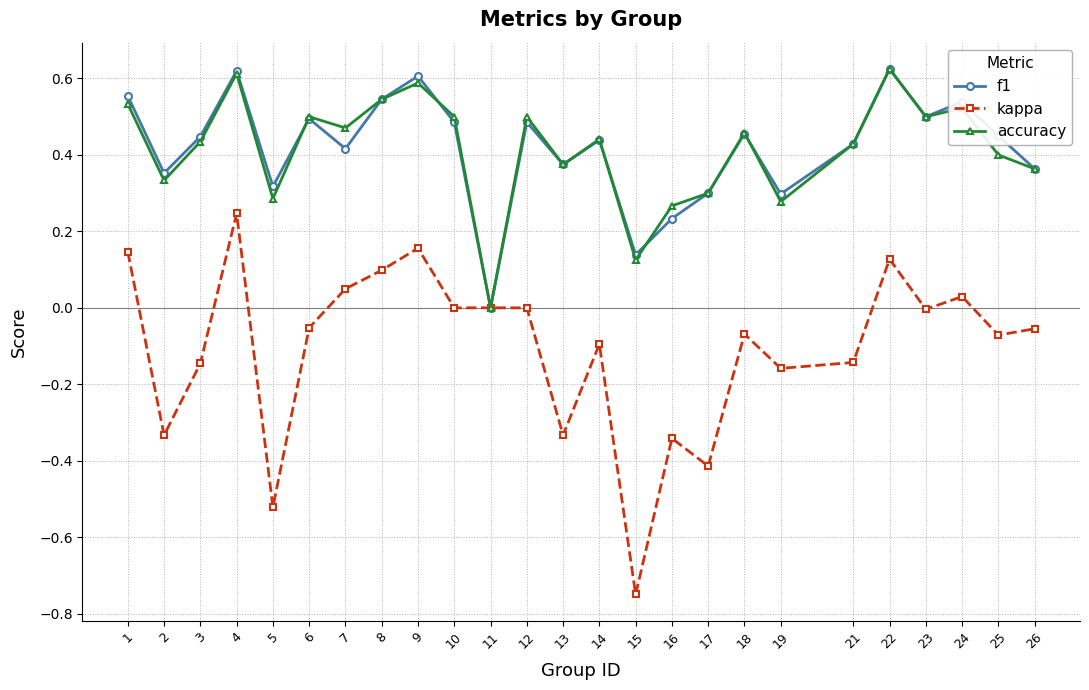

How many data points does each series have?

25